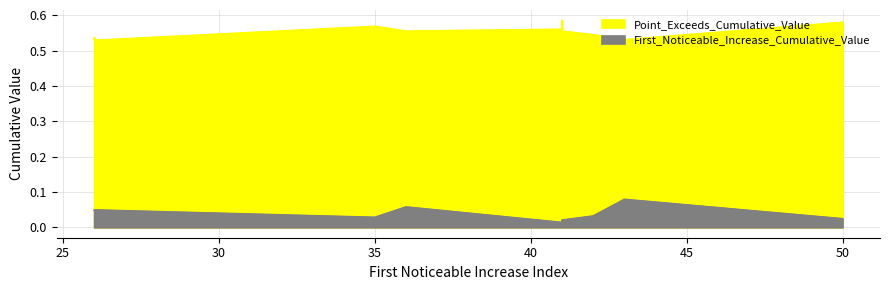

True or false: First_Noticeable_Increase_Cumulative_Value and Point_Exceeds_Cumulative_Value cross at least once.

False